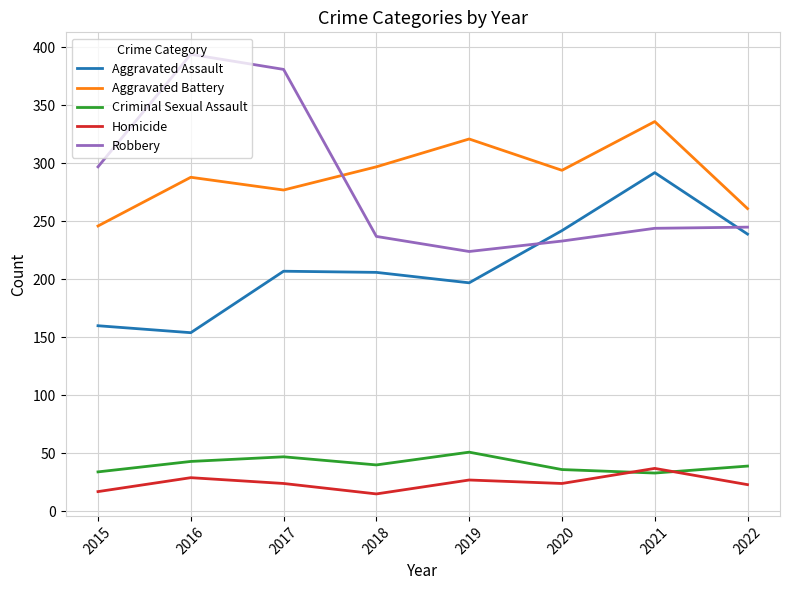

What is the difference between the highest and lowest values at 2016?

365